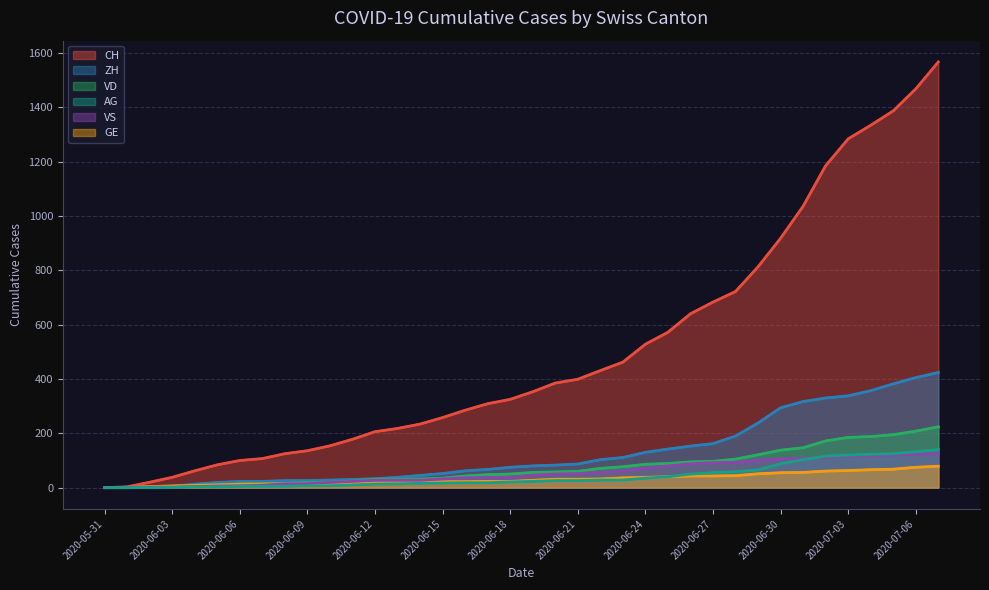

List the series in order of their peak value, highest first.

CH, ZH, VD, AG, VS, GE